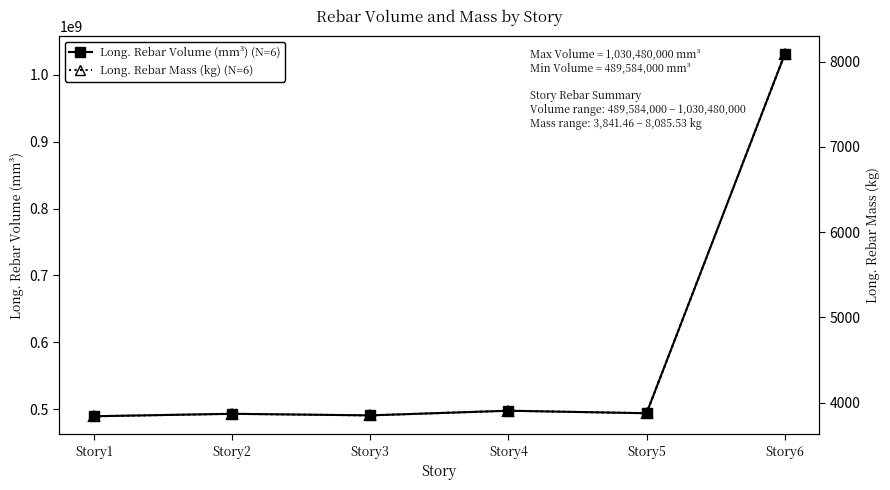

What is the maximum value for Long. Rebar Mass (kg) (N=6)?

8085.5